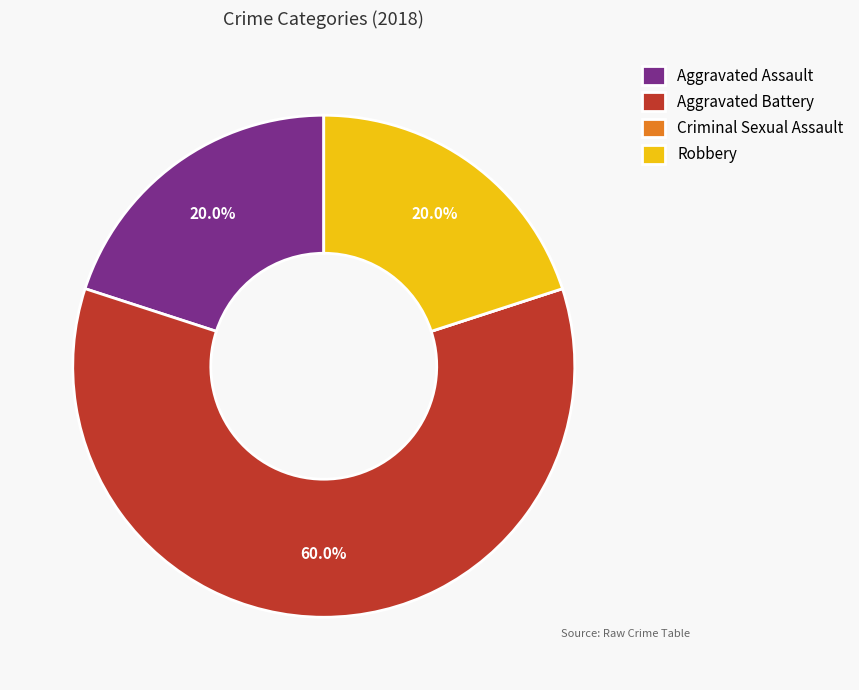

How much of the chart is everything except Aggravated Battery?

40.0%